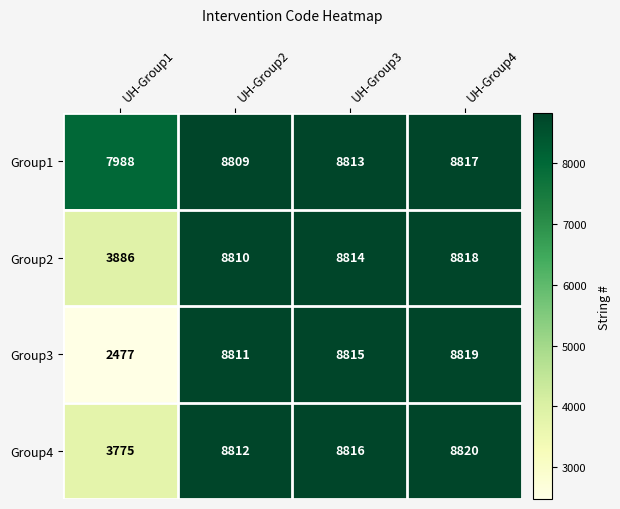

The Group3 series shows 8815 at UH-Group3. True or false?

True